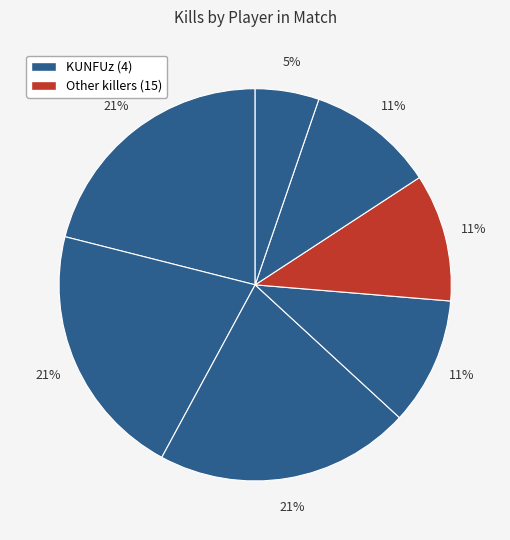

Count the number of slices in the pie.

7